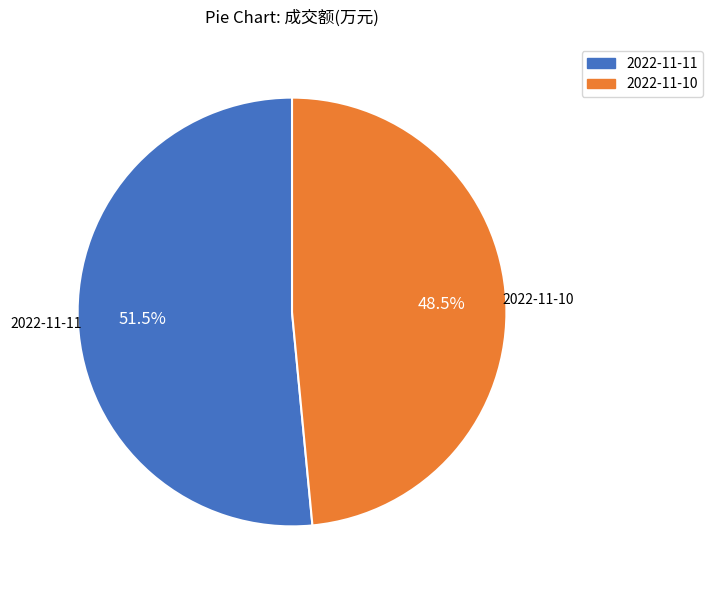

Which category accounts for the majority?

2022-11-11